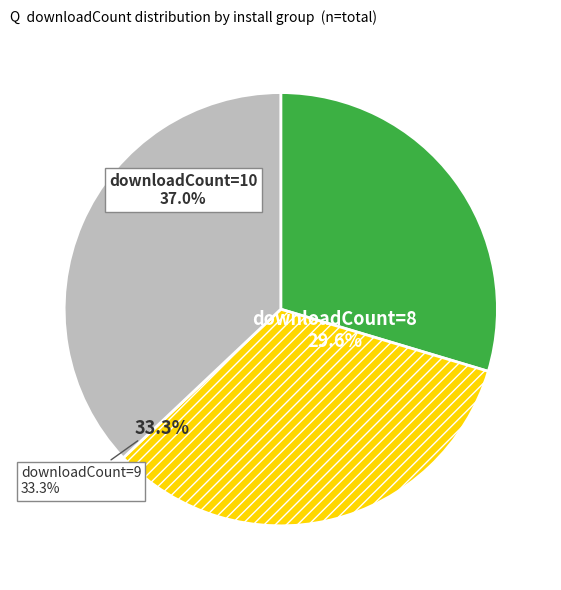

To the nearest percent, what is the difference between the 2 and 2 slice percentages?

4%